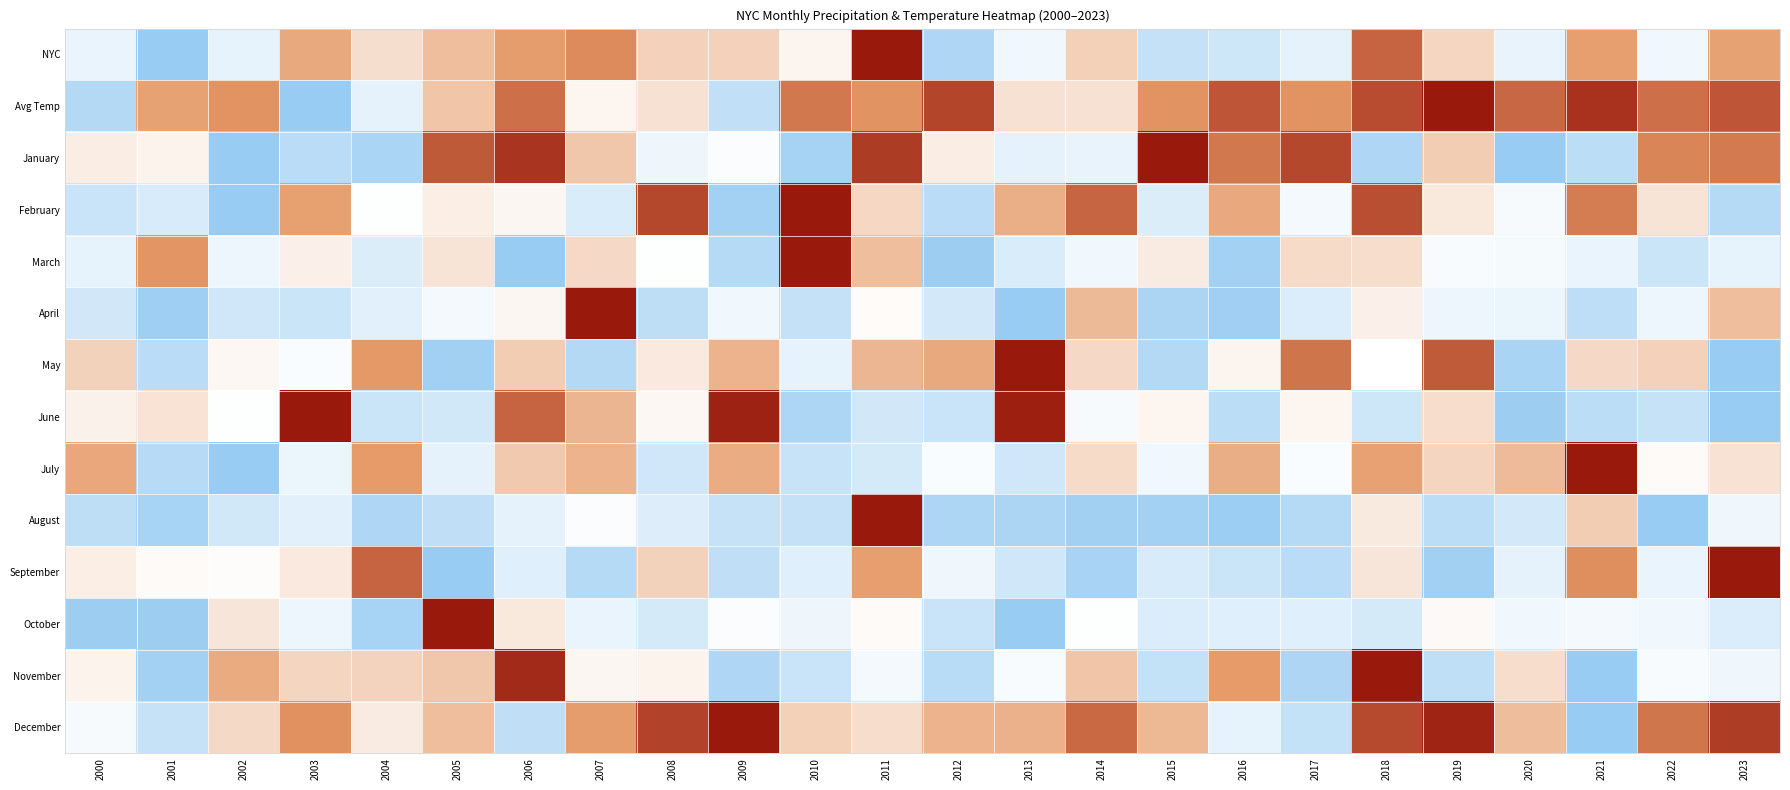

How many categories are shown in the chart?

24